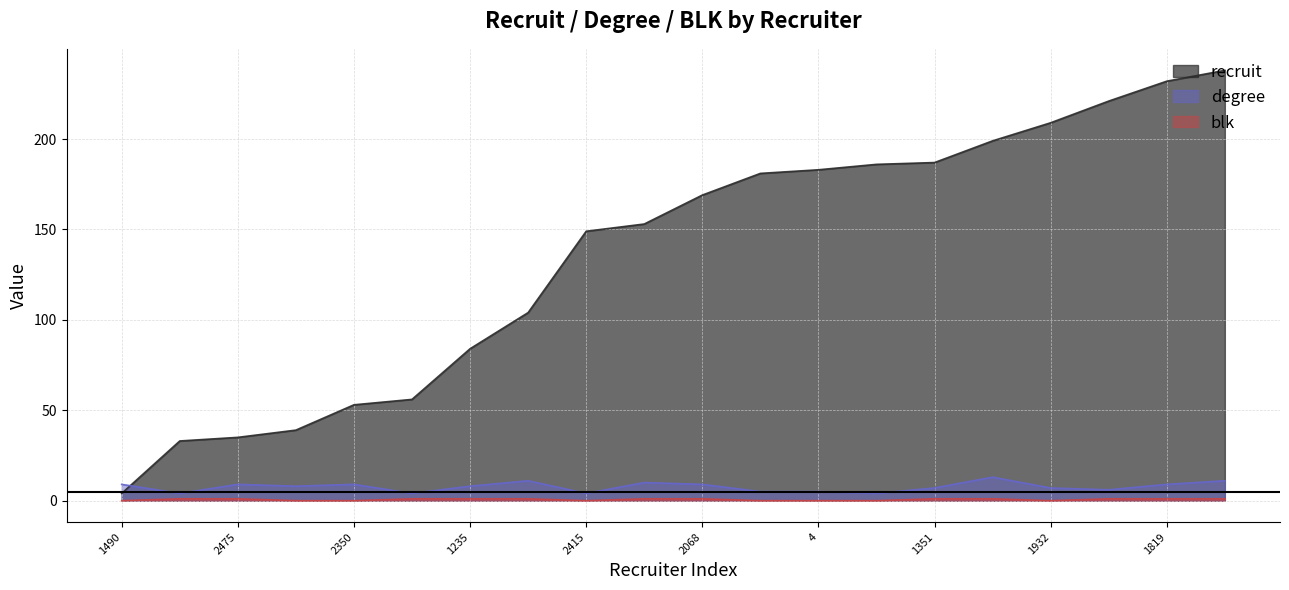

How many degree values are between 5 and 9?

12